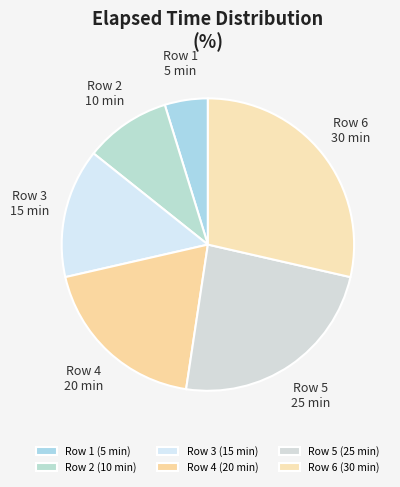

Count the number of slices in the pie.

6